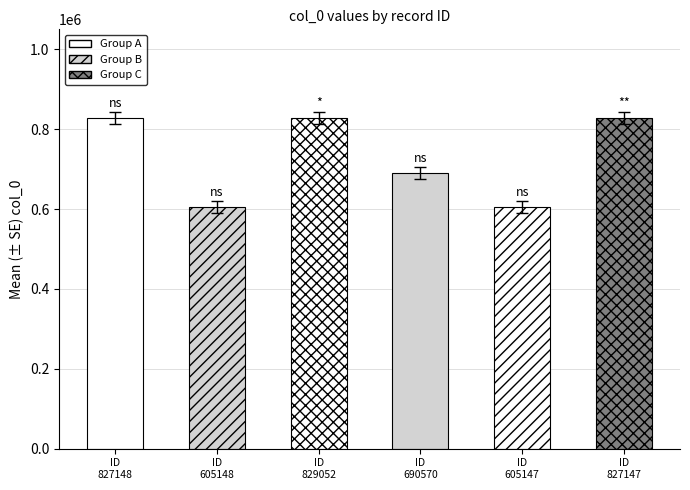

What is the maximum value shown in the chart?

829052